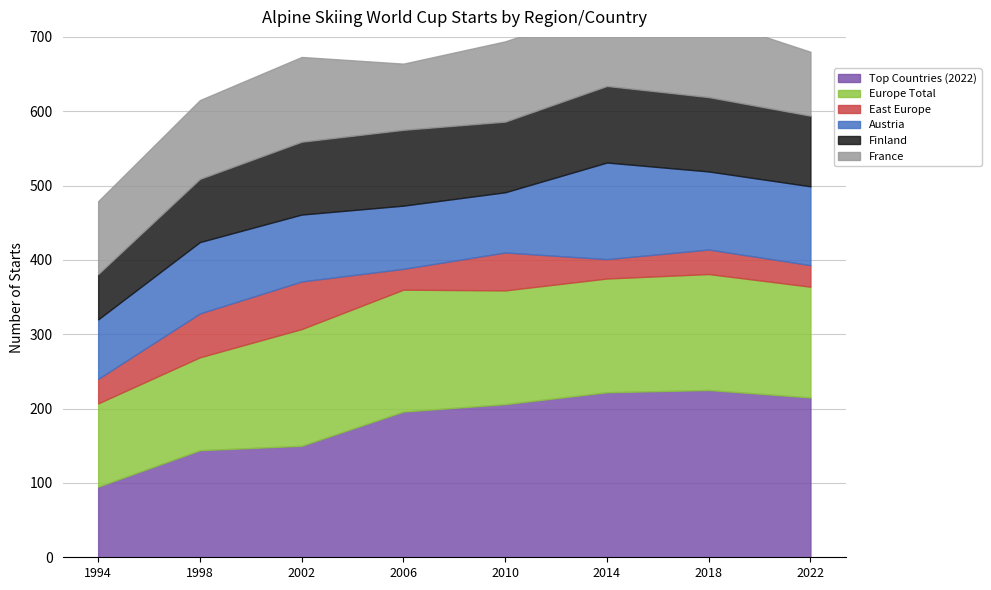

Reading left to right, extract all data points from this chart.

Top Countries (2022): 1994=95	1998=144	2002=150	2006=196	2010=206	2014=222	2018=225	2022=215
Europe Total: 1994=112	1998=125	2002=157	2006=164	2010=153	2014=153	2018=156	2022=149
East Europe: 1994=33	1998=59	2002=64	2006=28	2010=51	2014=26	2018=33	2022=29
Austria: 1994=80	1998=96	2002=90	2006=85	2010=81	2014=130	2018=105	2022=106
Finland: 1994=61	1998=85	2002=98	2006=102	2010=95	2014=103	2018=100	2022=95
France: 1994=98	1998=106	2002=114	2006=89	2010=108	2014=105	2018=106	2022=86